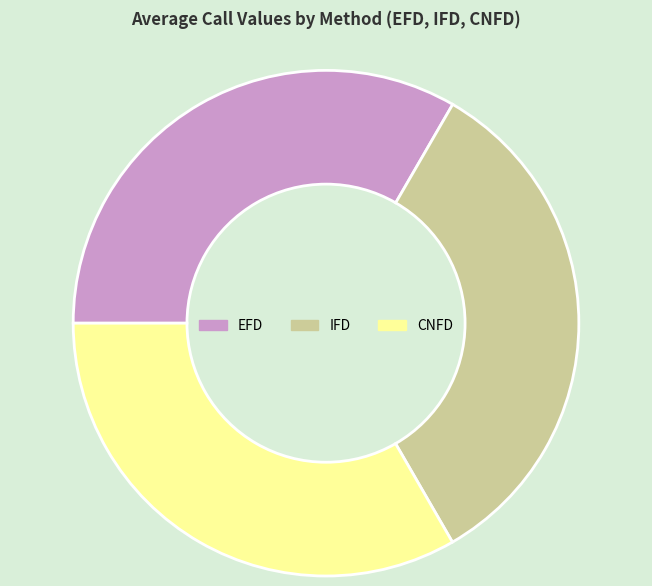

True or false: IFD accounts for 19% of the total.

False